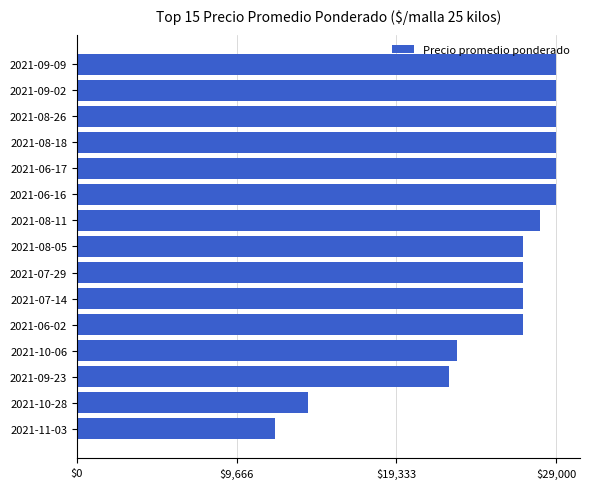

What is the difference between the maximum and minimum values?

17000